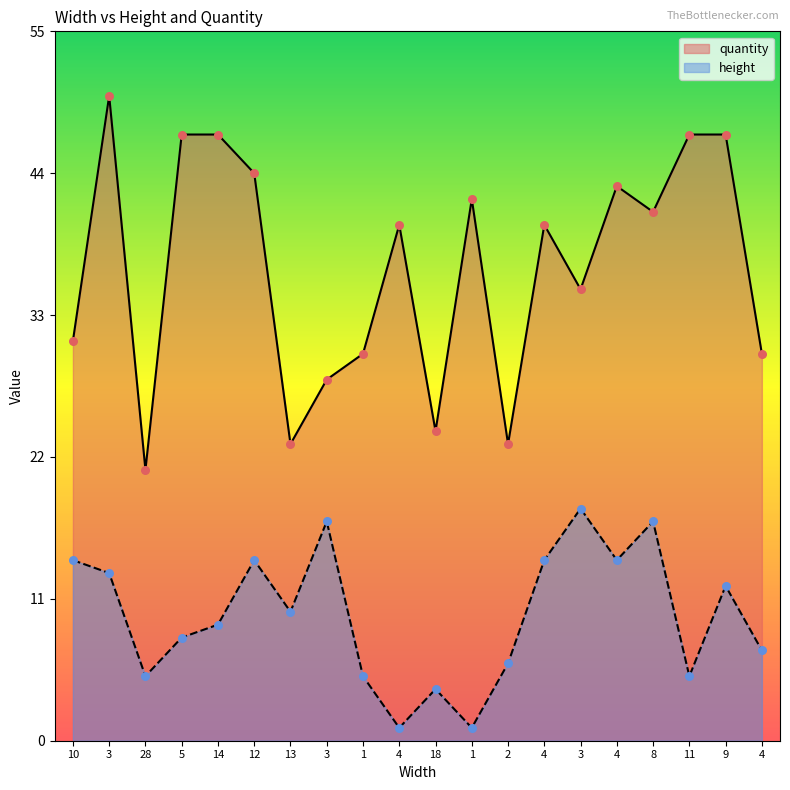

Which series contains the lowest Y value?

height